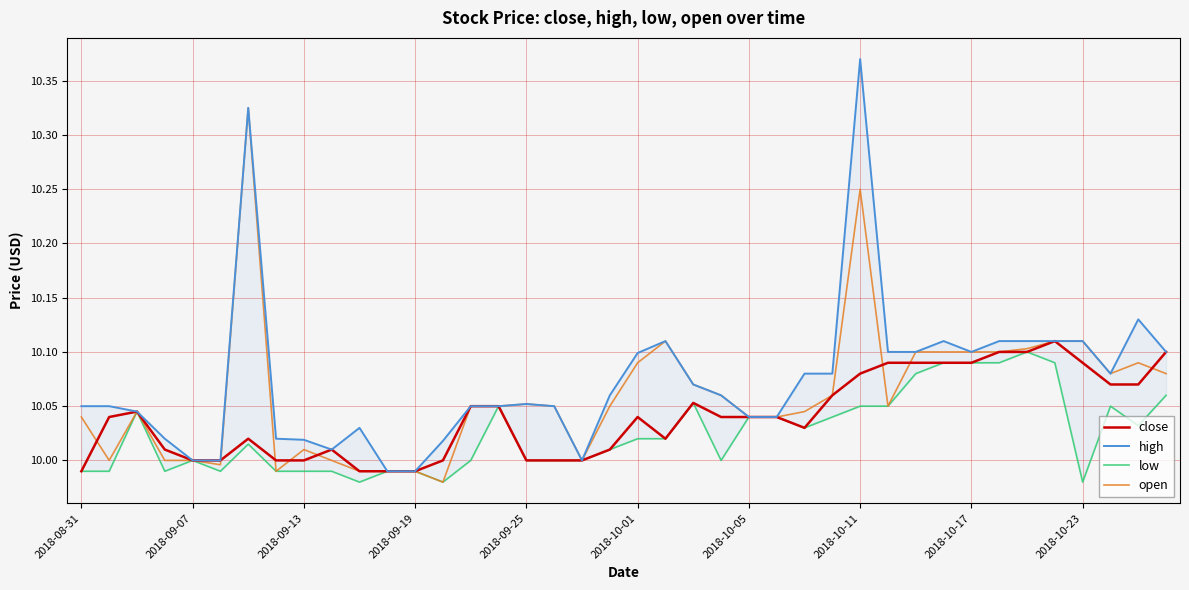

Is it true that open equals 13.9 at 2018-09-19?

False